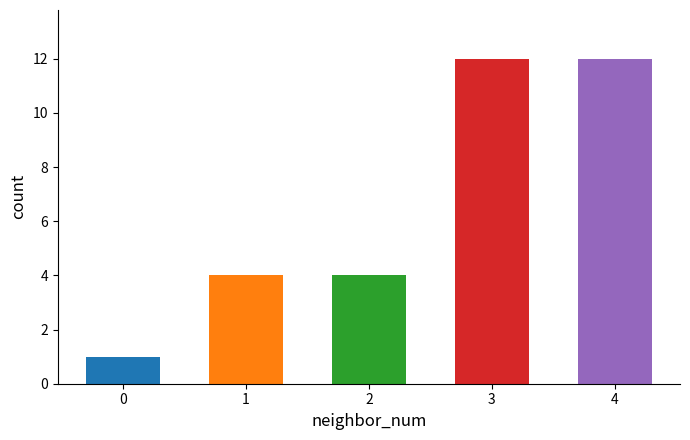

True or false: the data shows 1 at 0.

True